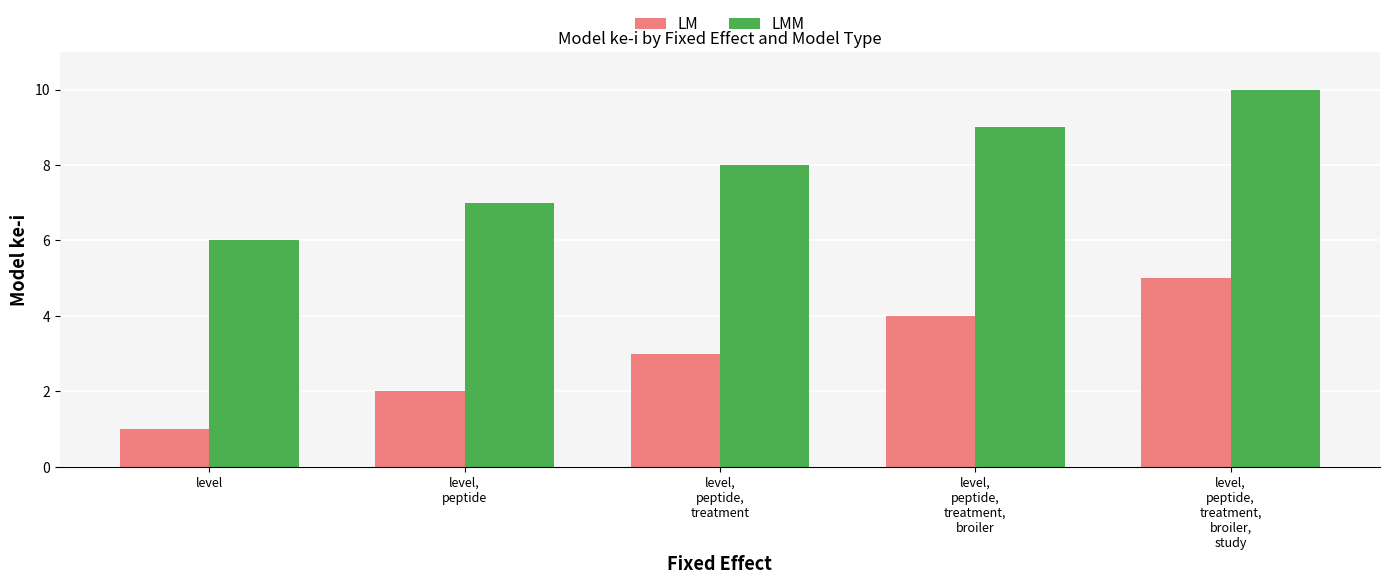

Is the value of LM at level,
peptide,
treatment greater than the value of LMM at level,
peptide?

No